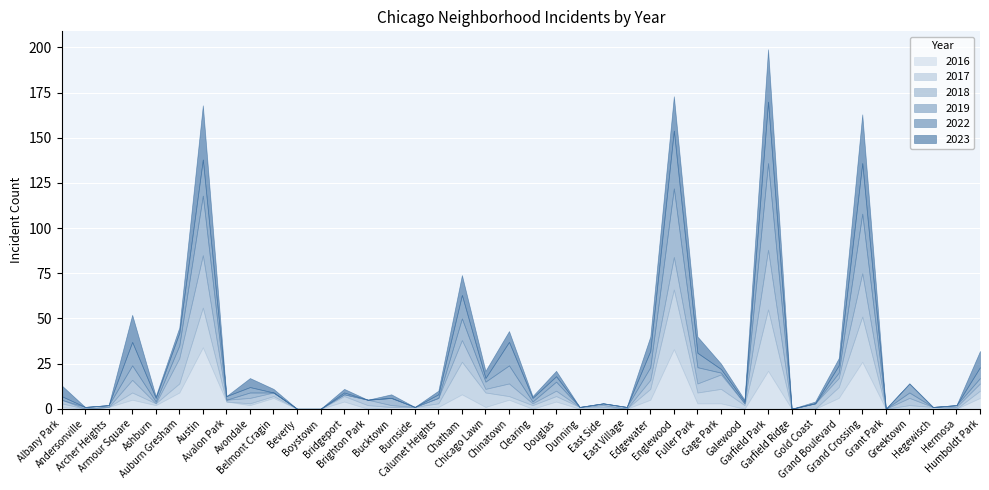

At how many categories does at least one series exceed 36?

2